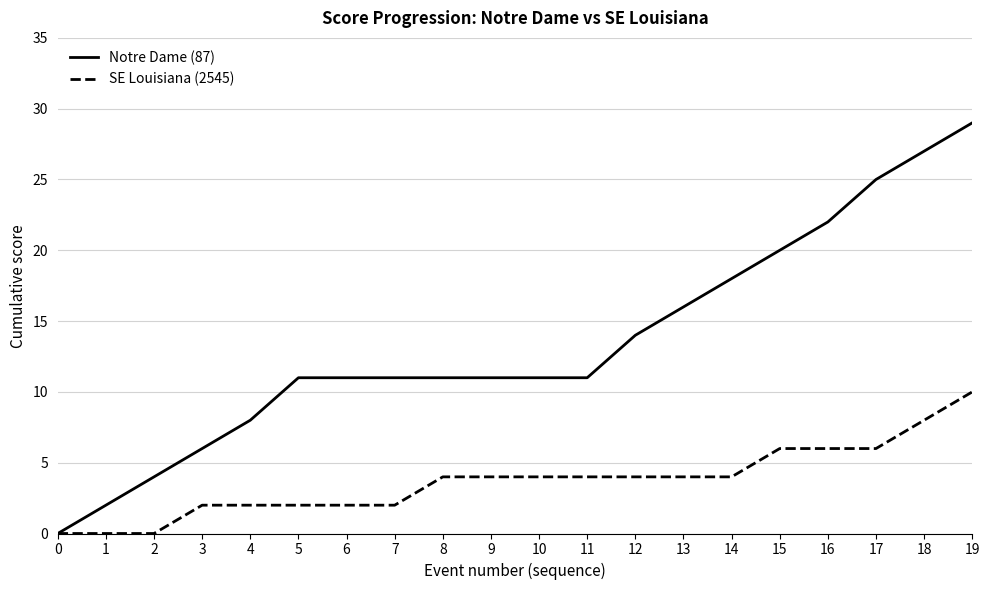

What is the difference between the SE Louisiana (2545) values at 7 and 11?

2